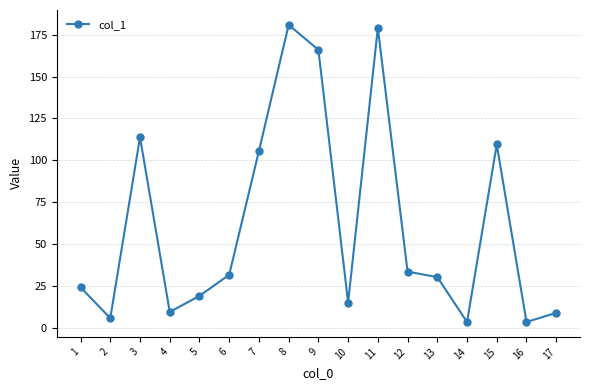

What is the greatest value displayed?

180.9